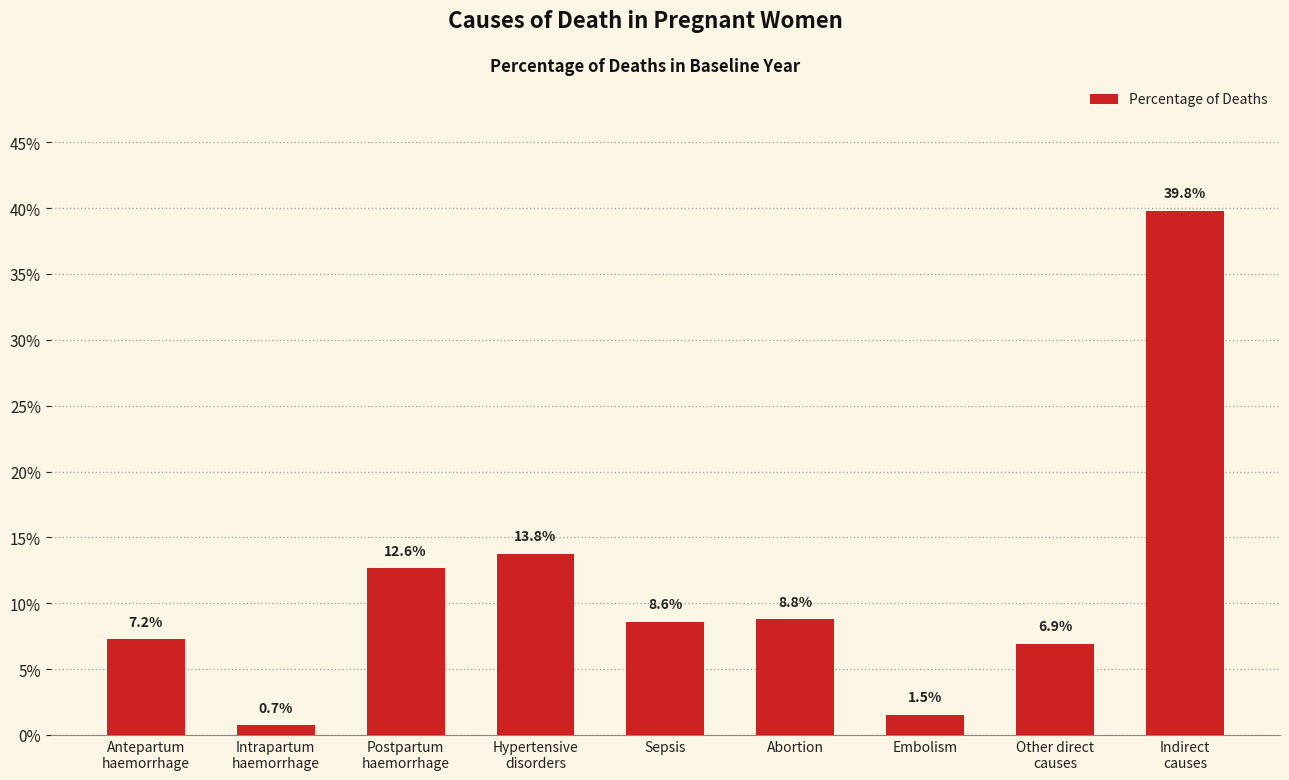

What is the maximum value shown in the chart?

0.4